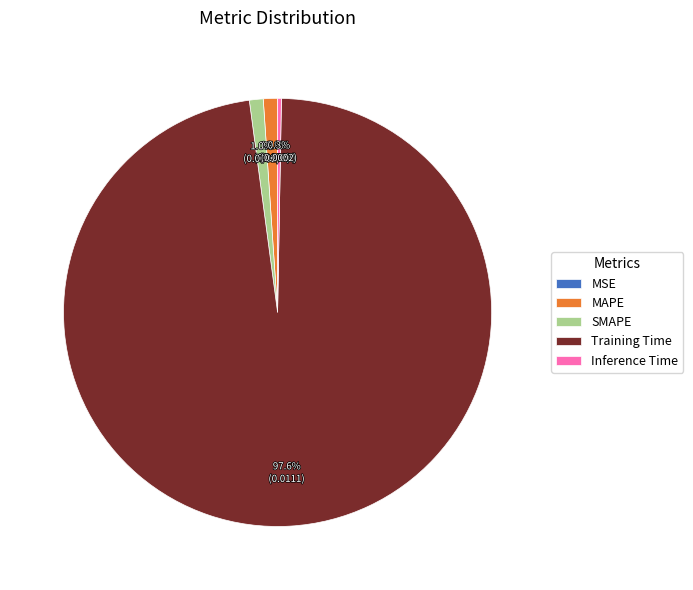

Which category has the biggest portion of the pie?

Training Time